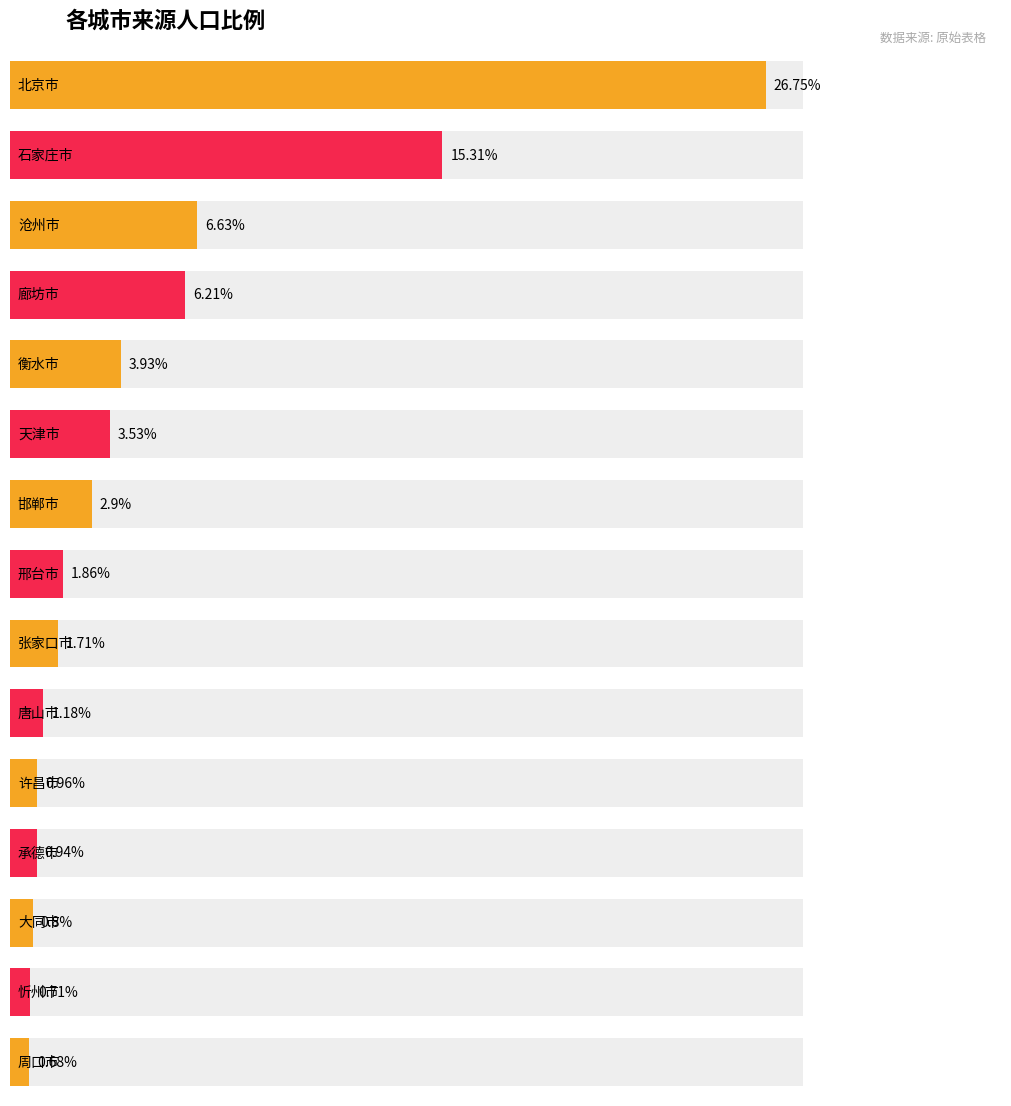

What is the difference between the maximum and minimum values?

26.1